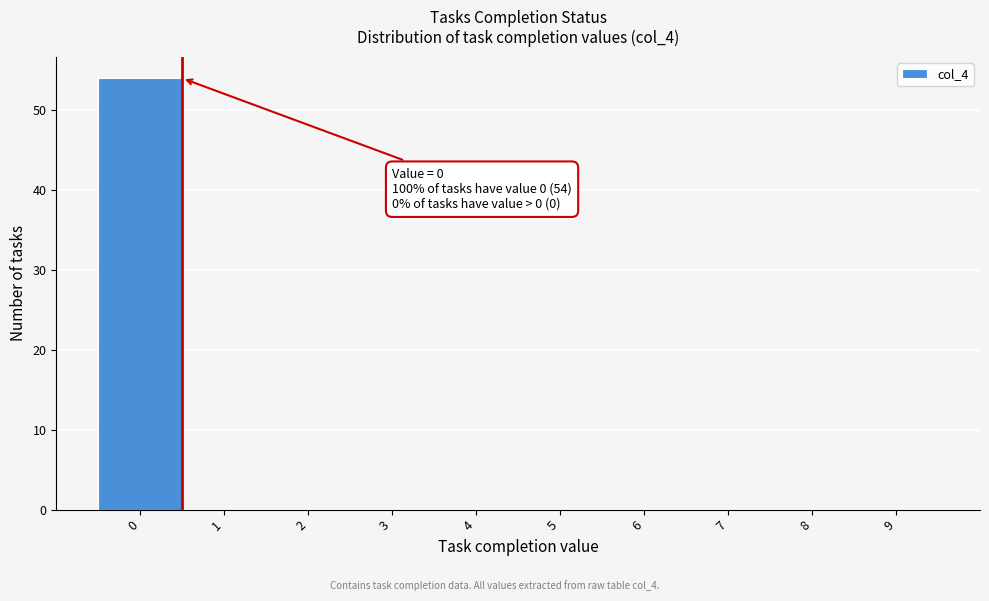

Which range on the x-axis has the tallest bar?

-0.5 to 0.5